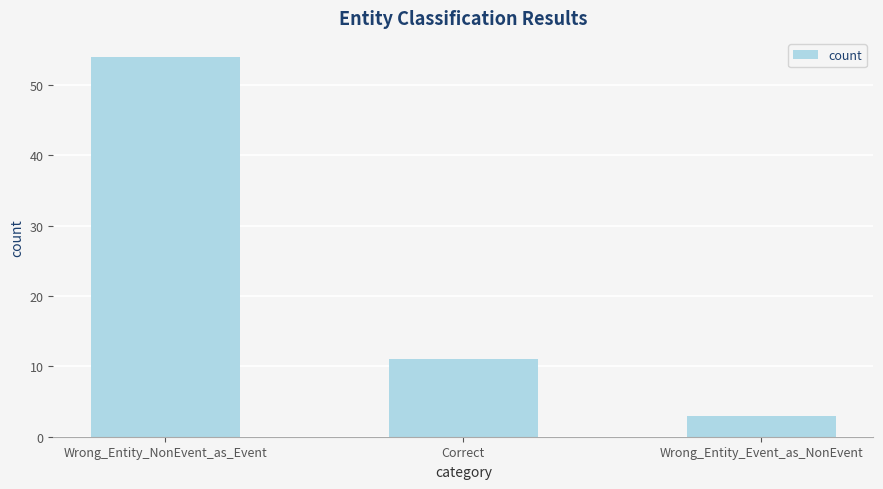

What is the change in value from Correct to Wrong_Entity_Event_as_NonEvent?

-8